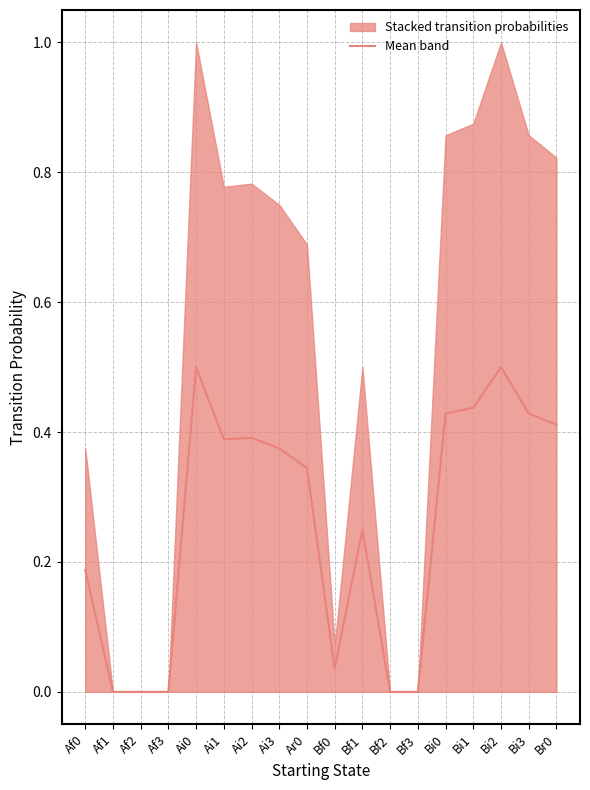

Reading left to right, extract all data points from this chart.

Af0=0.2	Af1=0.0	Af2=0.0	Af3=0.0	Ai0=0.5	Ai1=0.4	Ai2=0.4	Ai3=0.4	Ar0=0.3	Bf0=0.0	Bf1=0.2	Bf2=0.0	Bf3=0.0	Bi0=0.4	Bi1=0.4	Bi2=0.5	Bi3=0.4	Br0=0.4